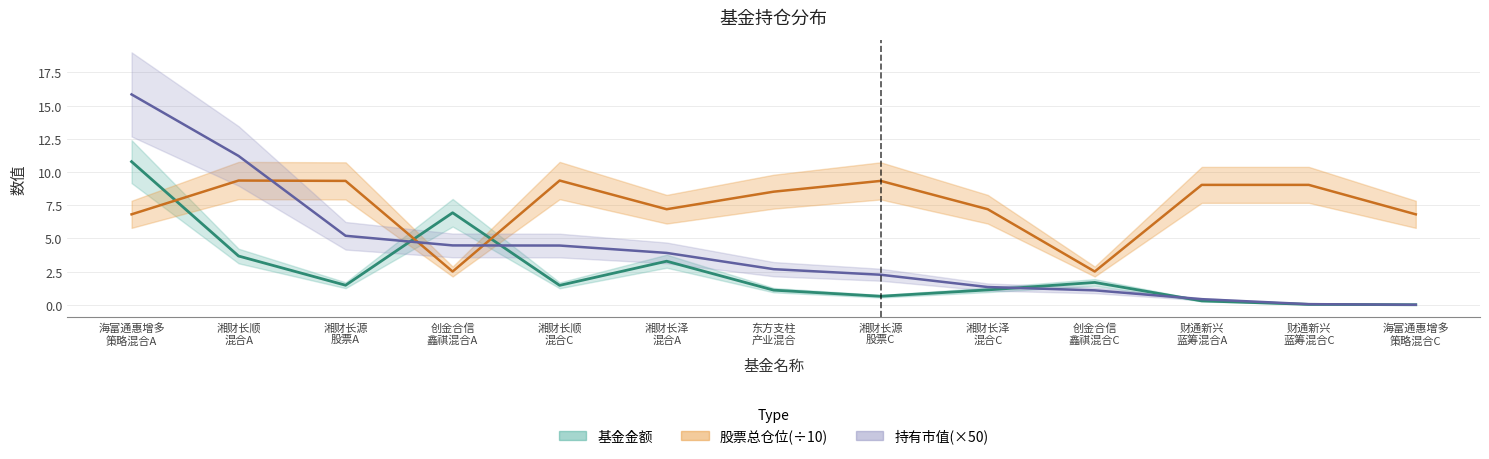

At which label is 持有市值(亿元) closest to 7?

湘财长源 股票A